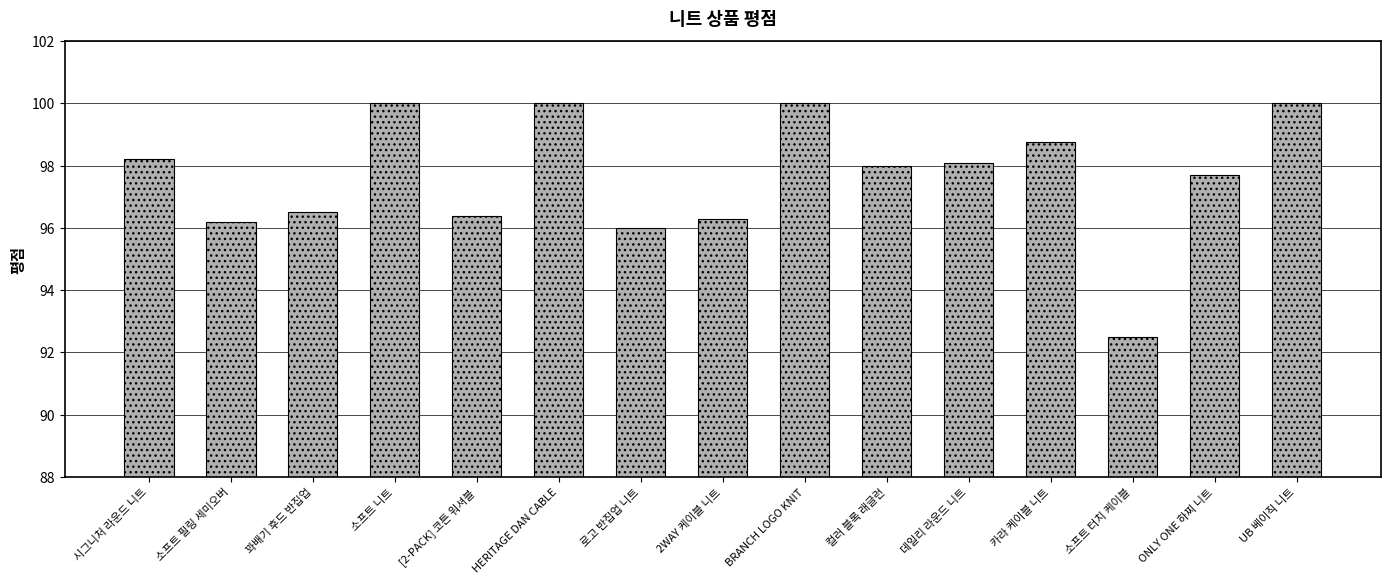

Which category has the lowest value across all series?

소프트 터치 케이블